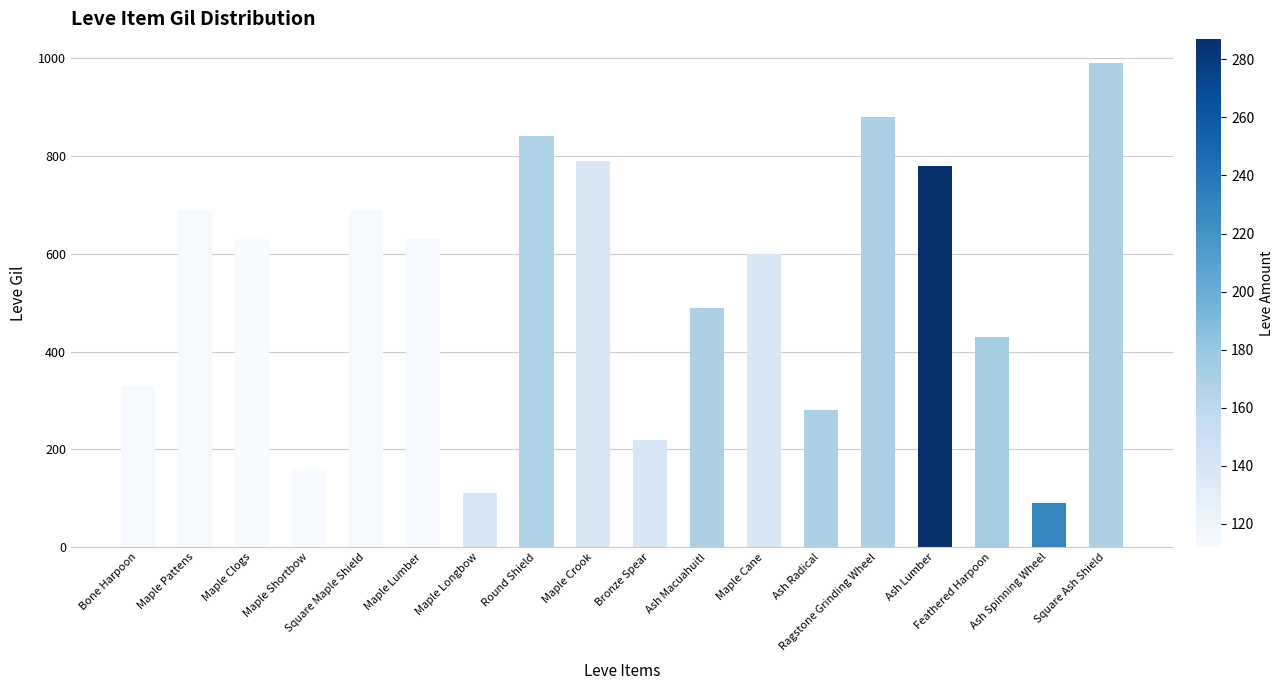

True or false: the data shows 630 at Maple Clogs.

True